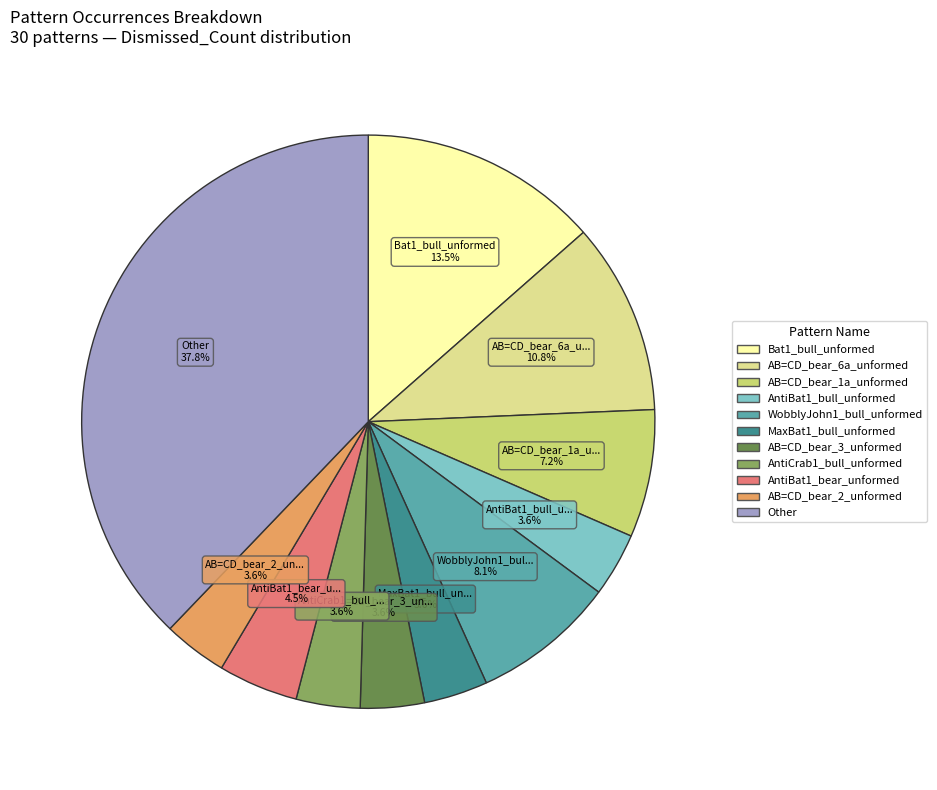

To the nearest percent, what portion does AntiCrab1_bull_unformed represent?

4%